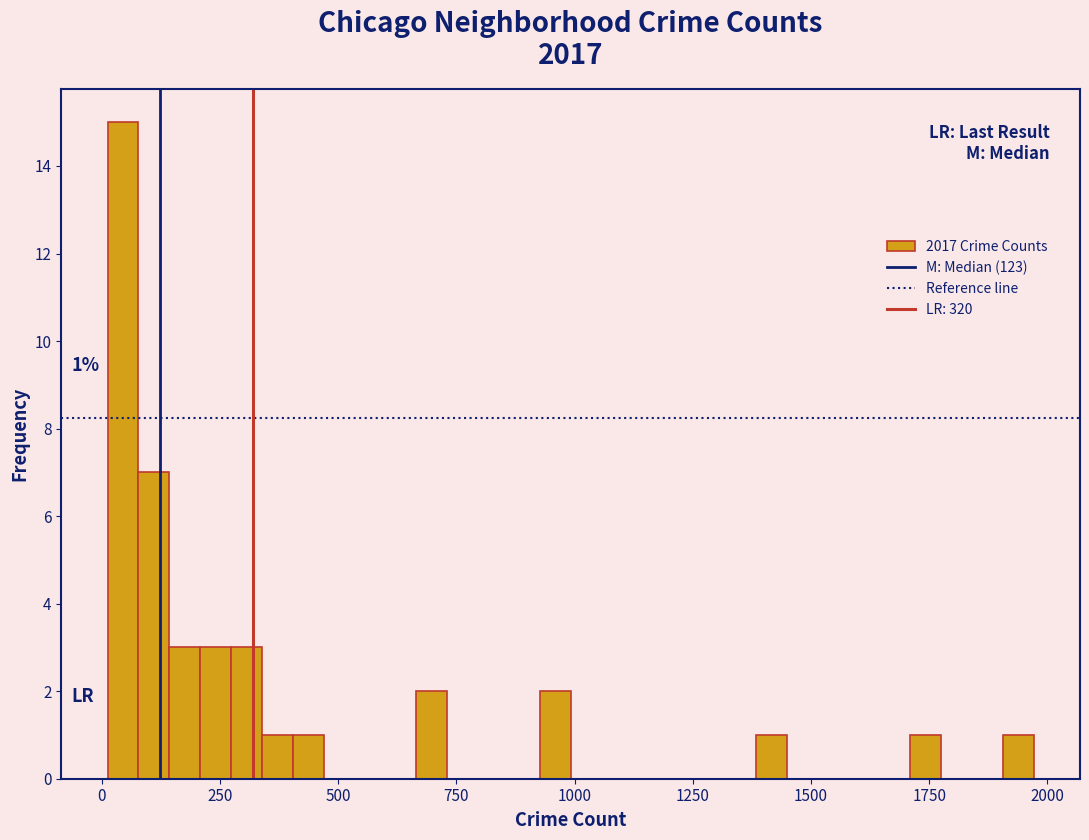

Read against the x-axis, roughly where is the centre of the tallest bar?

50